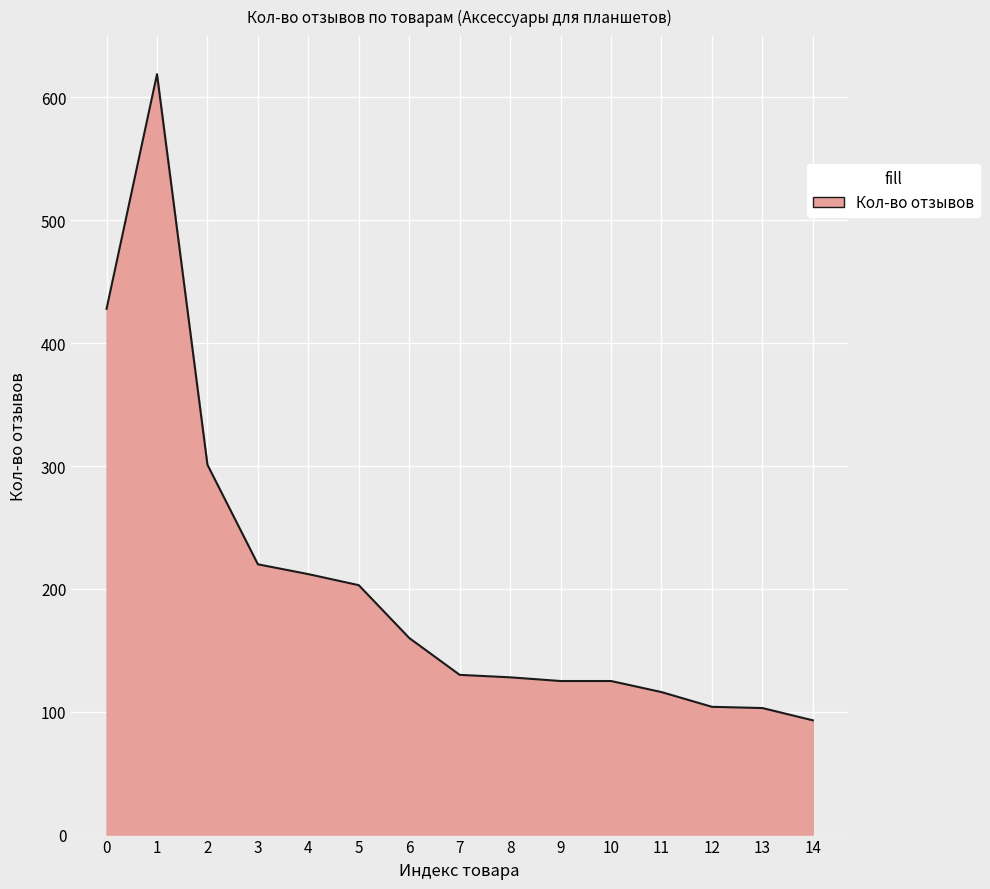

Which category has the lowest value across all series?

14